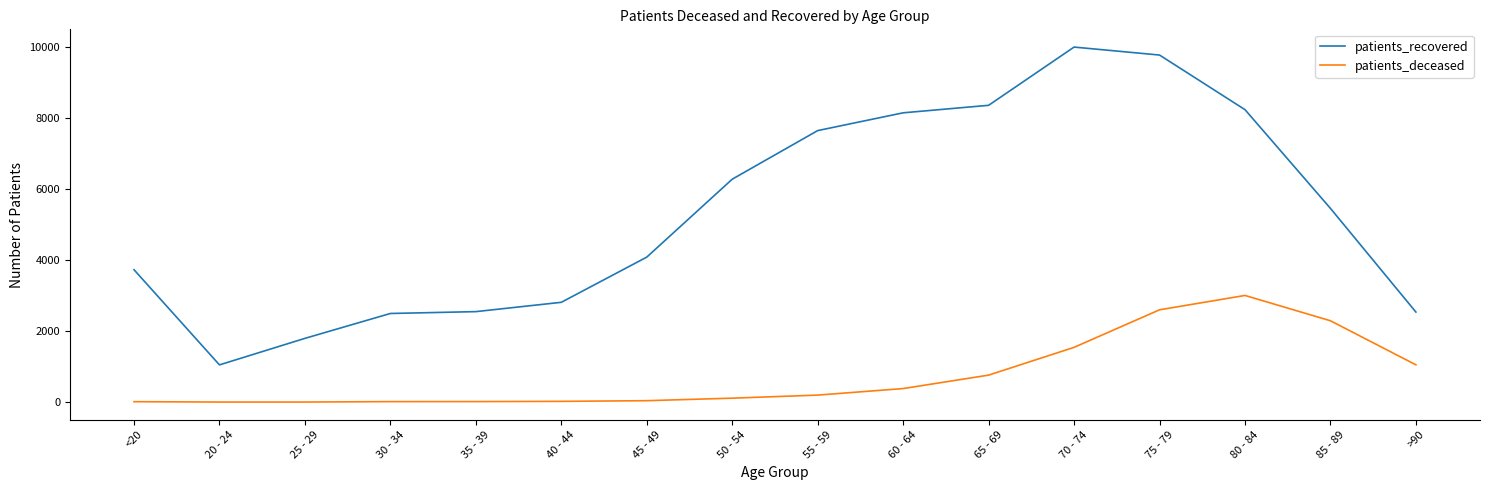

What is the greatest value displayed?

9987